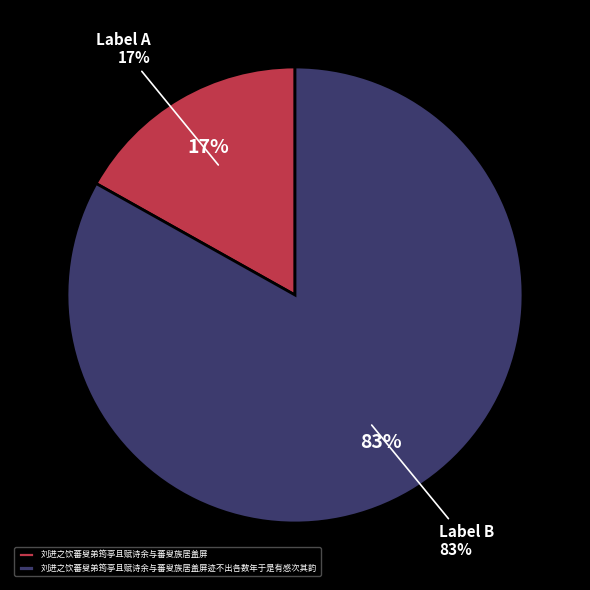

Between 刘进之饮蕃叟弟筠亭且赋诗余与蕃叟族居盖屏迹不出各数年于是有感次其韵 and 刘进之饮蕃叟弟筠亭且赋诗余与蕃叟族居盖屏, which is larger?

刘进之饮蕃叟弟筠亭且赋诗余与蕃叟族居盖屏迹不出各数年于是有感次其韵